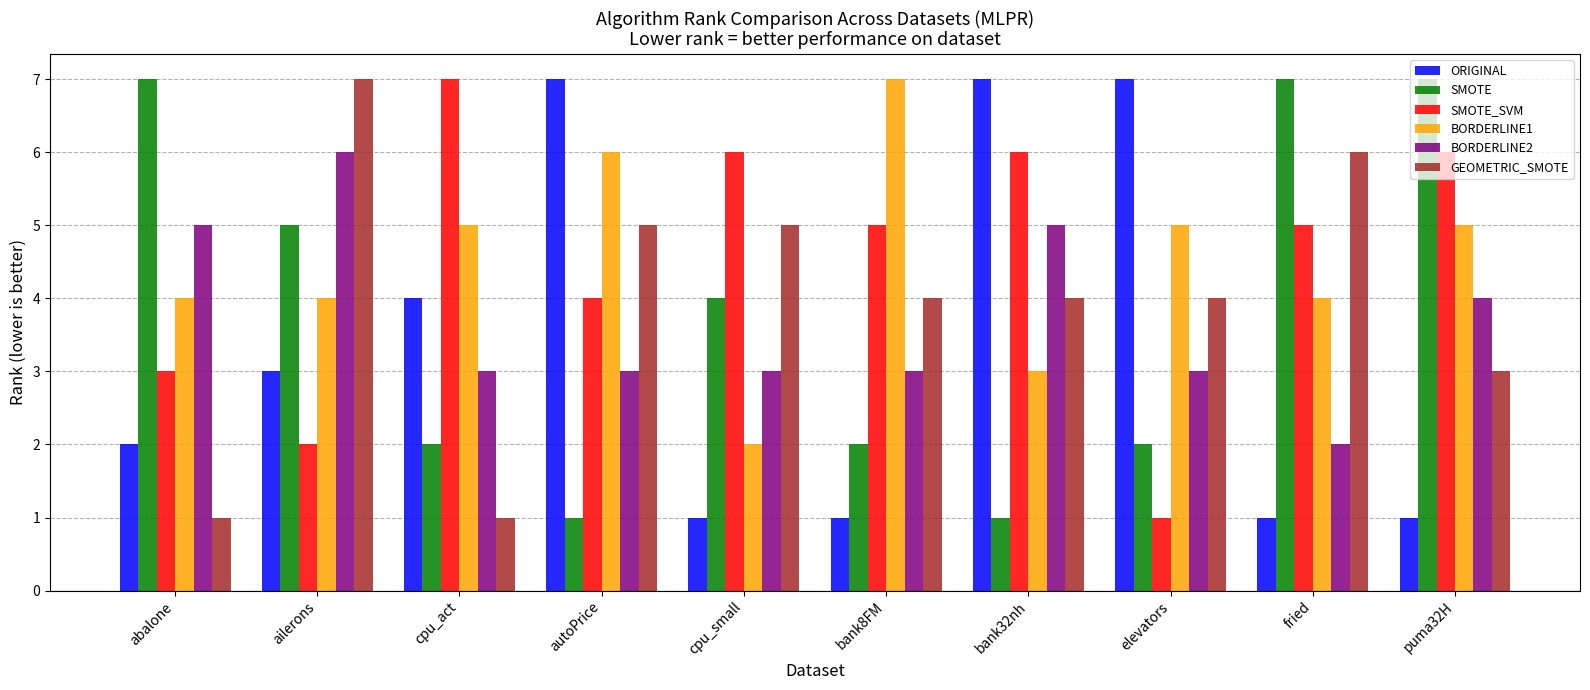

What is the average value of the GEOMETRIC_SMOTE series?

4